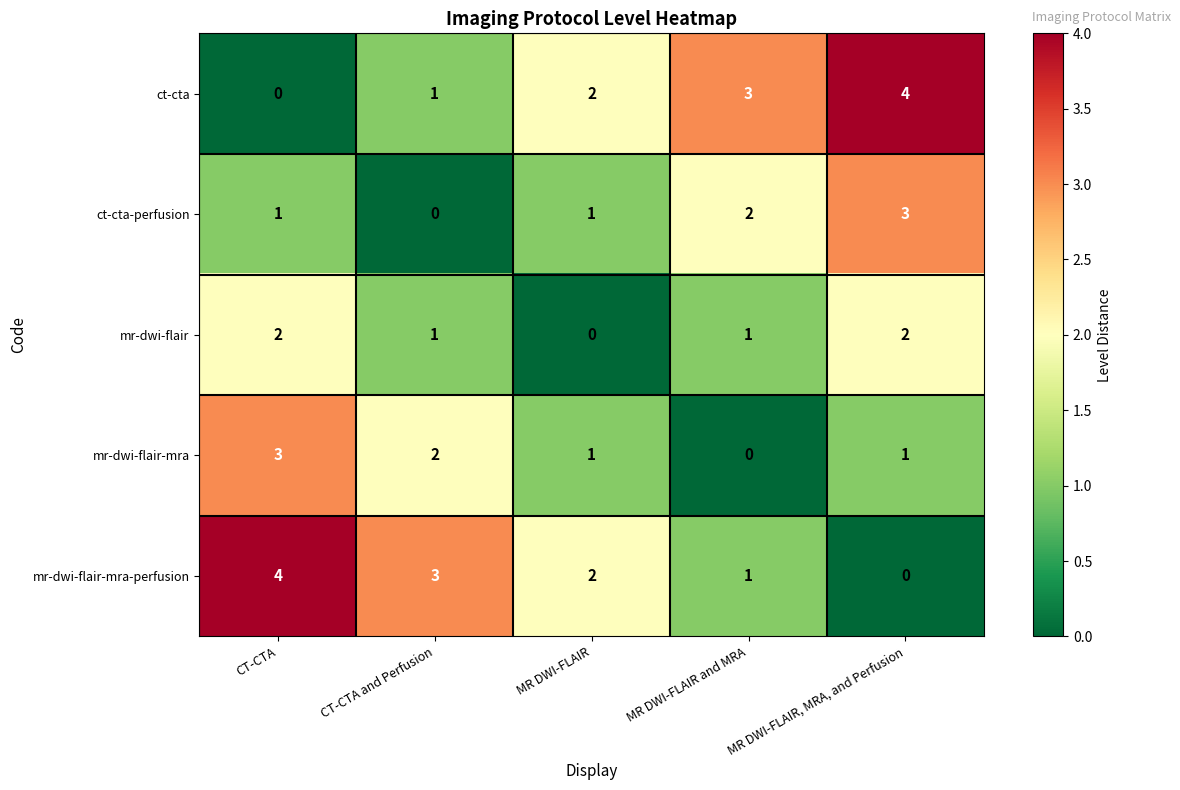

What is the sum of all mr-dwi-flair-mra-perfusion values?

10